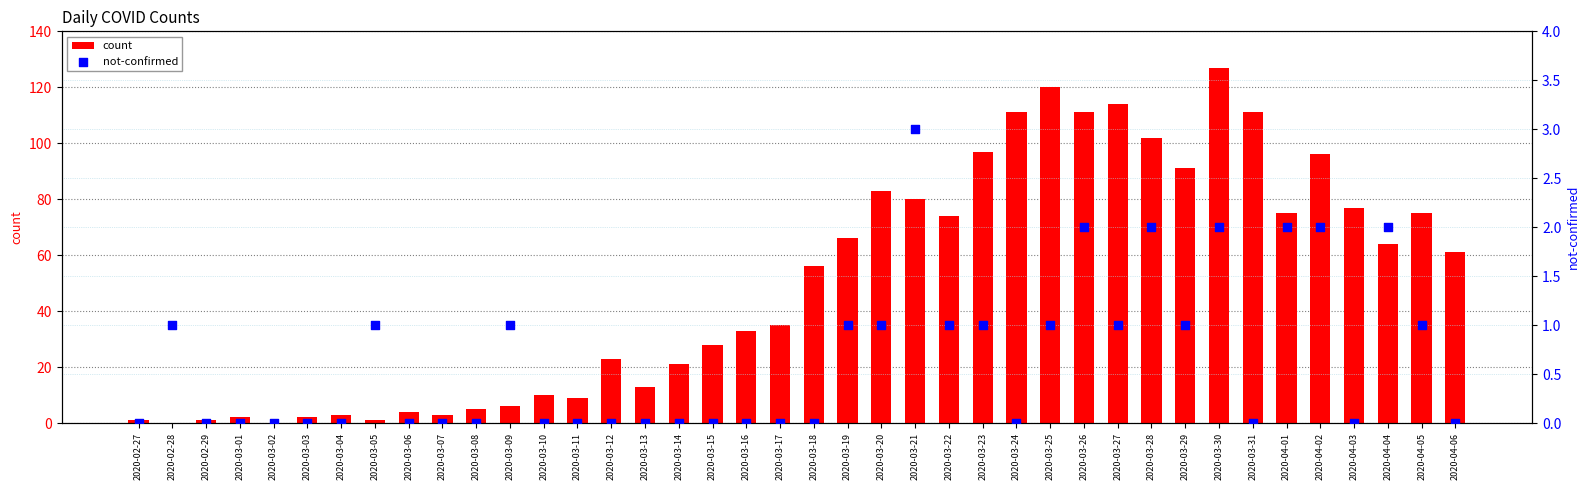

Which series has the largest total across all categories?

count